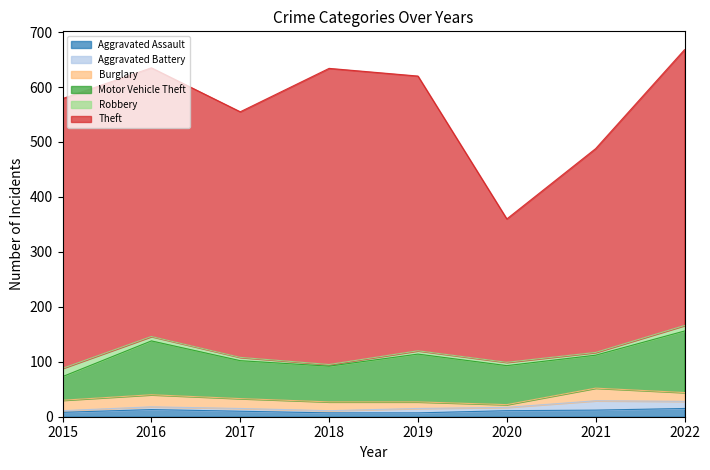

Is the value of Aggravated Assault at 2016 greater than the value of Aggravated Battery at 2016?

Yes